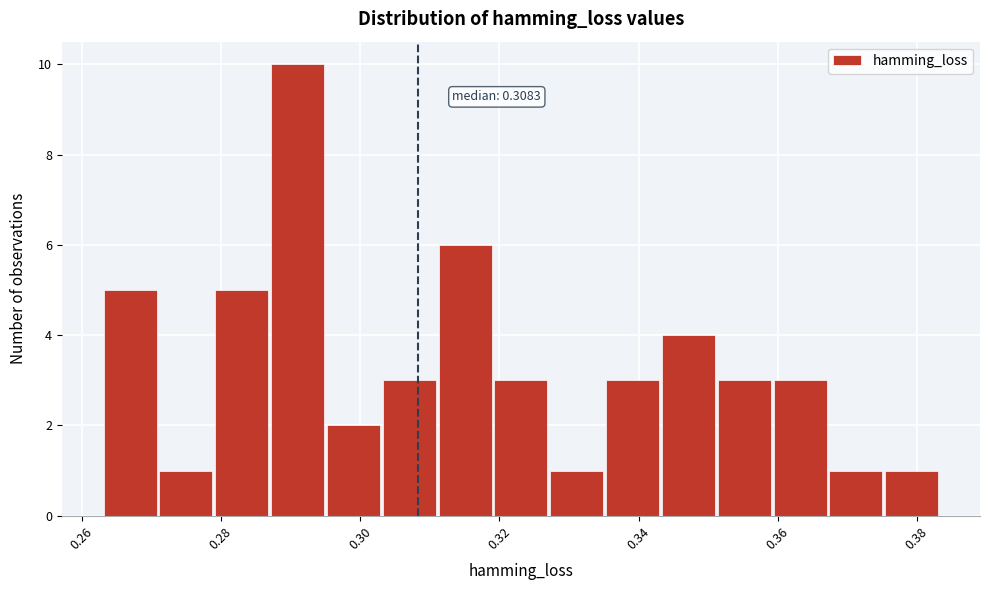

Which range on the x-axis has the tallest bar?

0.288 to 0.296